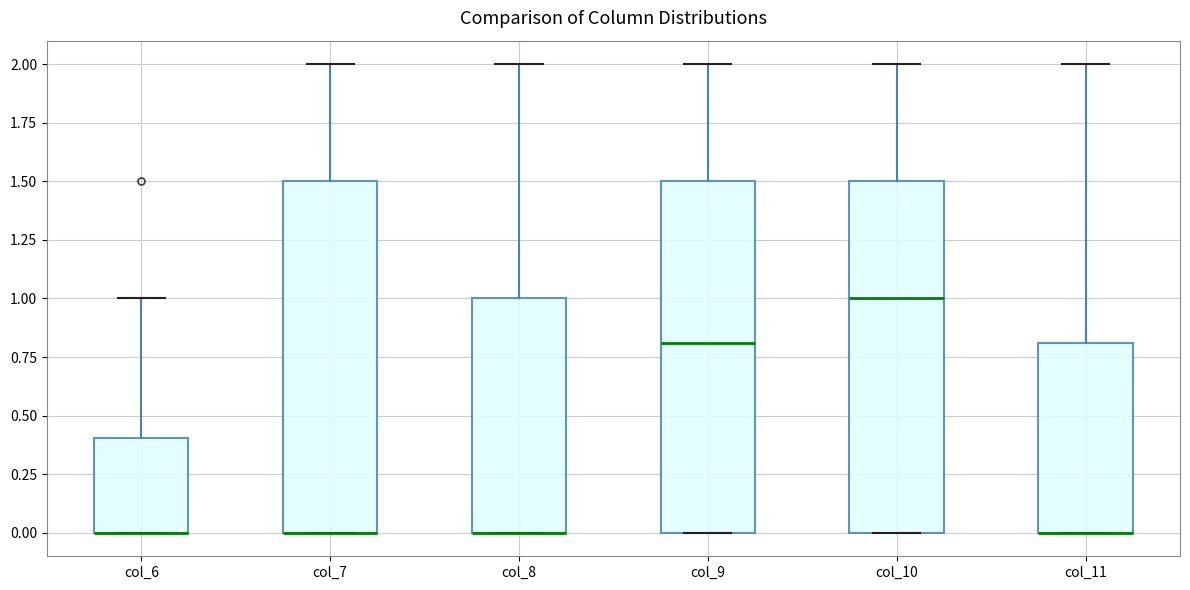

Reading left to right, transcribe this box plot: for each box, give where its median line is, the range the box spans, and where its two whiskers end, as read against the y-axis. The values are not printed on the chart, so give them approximately, as read against the axis.

col_6: median 0.0 (drawn on the box's lower edge), box 0.0 to 0.4, whiskers 0.0 to 1.0
col_7: median 0.0 (drawn on the box's lower edge), box 0.0 to 1.5, whiskers 0.0 to 2.0
col_8: median 0.0 (drawn on the box's lower edge), box 0.0 to 1.0, whiskers 0.0 to 2.0
col_9: median 0.8, box 0.0 to 1.5, whiskers 0.0 to 2.0
col_10: median 1.0, box 0.0 to 1.5, whiskers 0.0 to 2.0
col_11: median 0.0 (drawn on the box's lower edge), box 0.0 to 0.8, whiskers 0.0 to 2.0